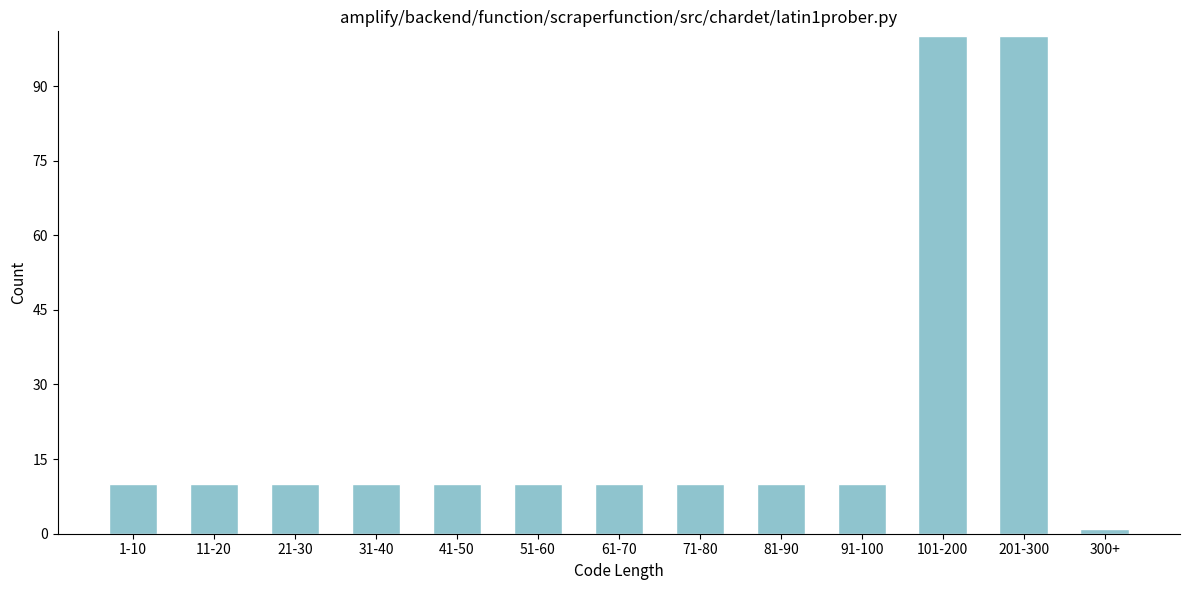

Reading left to right, what are all the values shown in this chart?

10	10	10	10	10	10	10	10	10	10	100	100	1